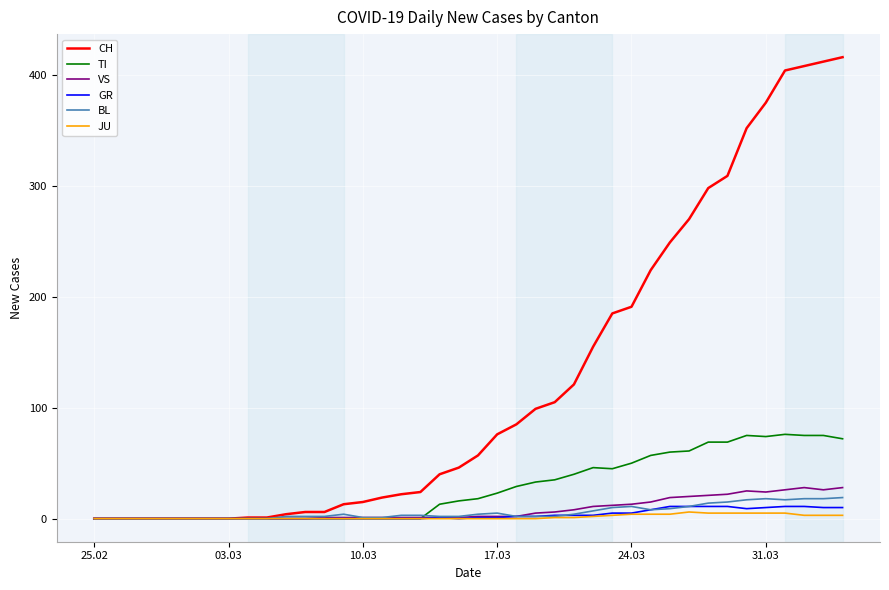

Which series has the widest spread of values?

CH